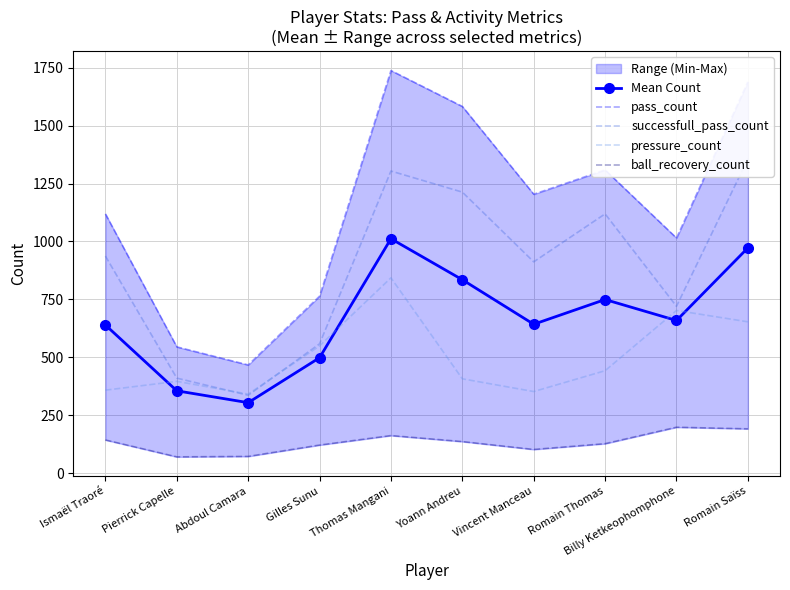

Is this an area chart (filled region under the line)?

No